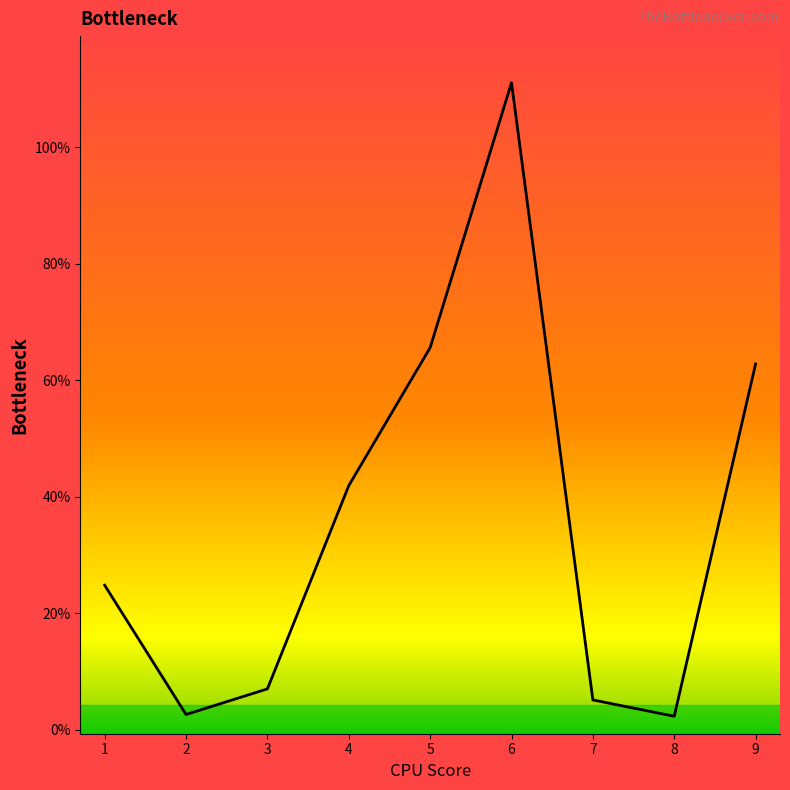

True or false: the data shows 12.2 at 3.

False